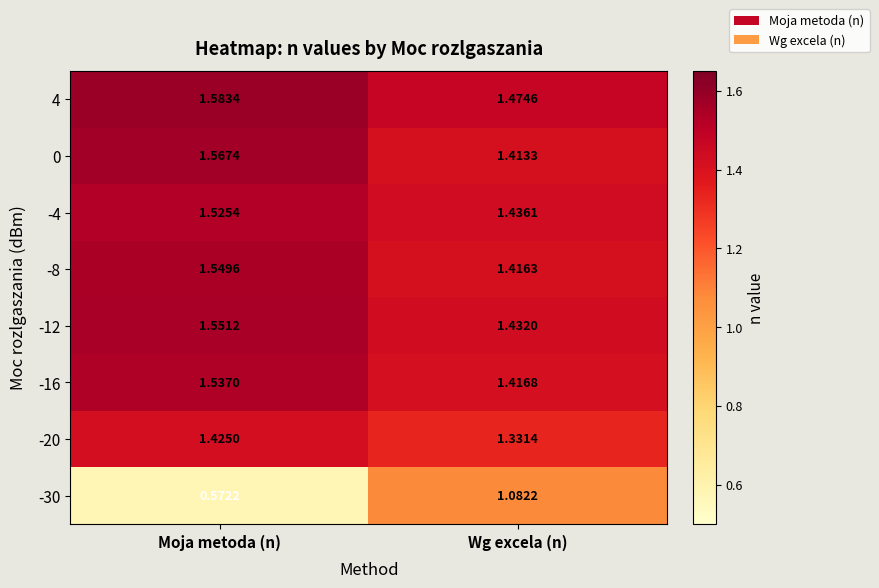

Where is -30 nearest to the value 0?

Moja metoda (n)